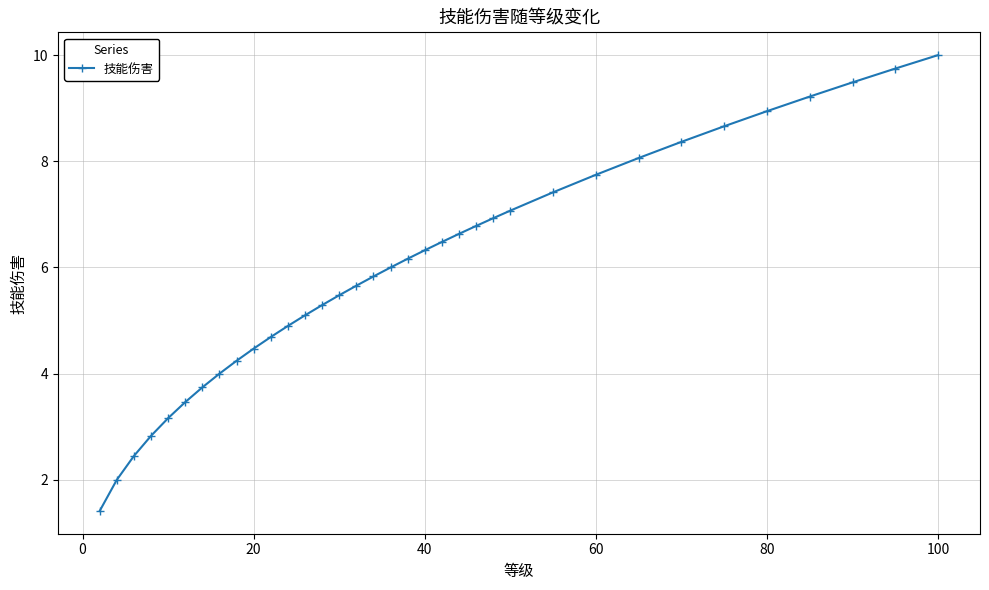

What is the sum of all values?

208.8